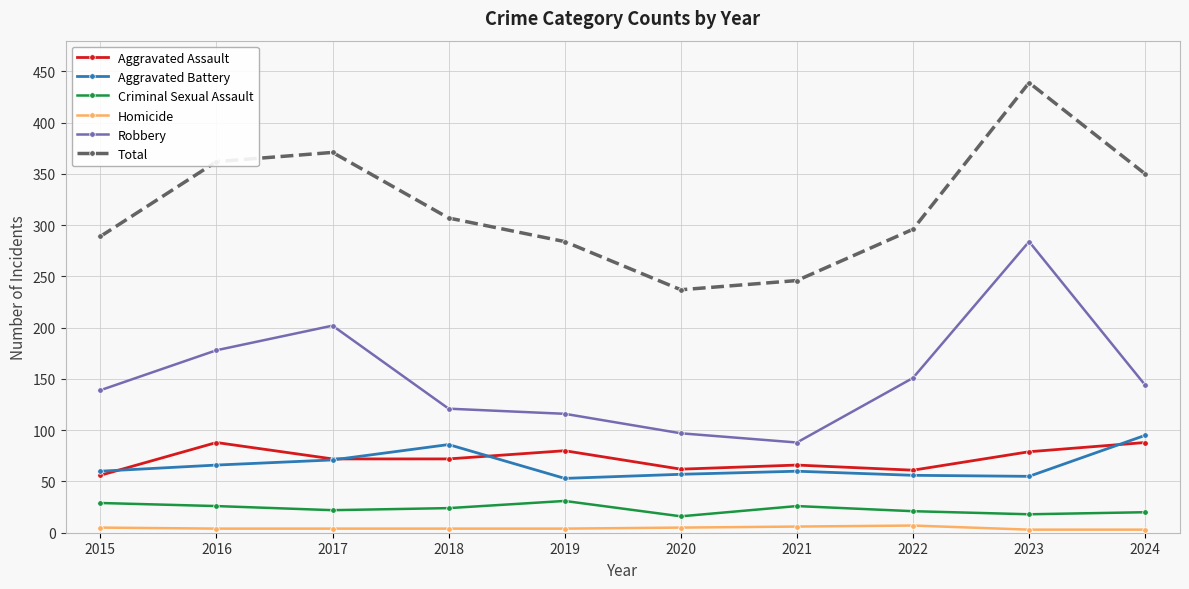

True or false: Total and Criminal Sexual Assault intersect in this chart.

False